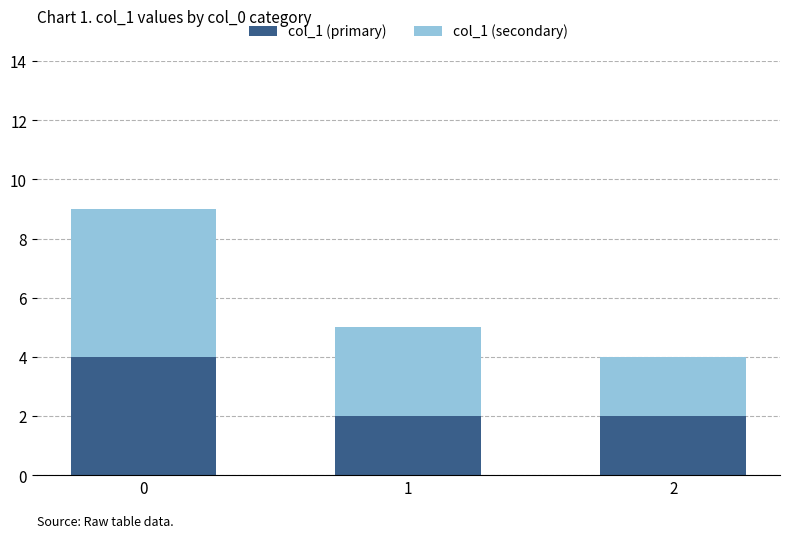

True or false: col_1 (primary) has a value of 1 at 2.

False